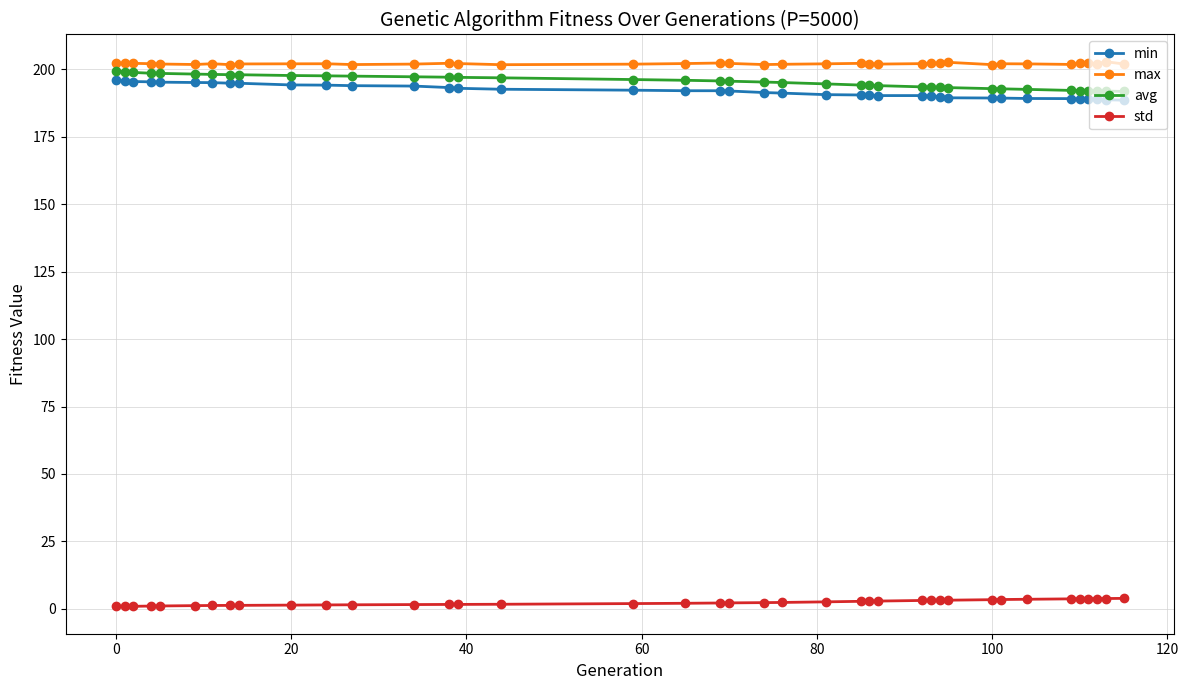

What is the sum of all avg values?

7621.9